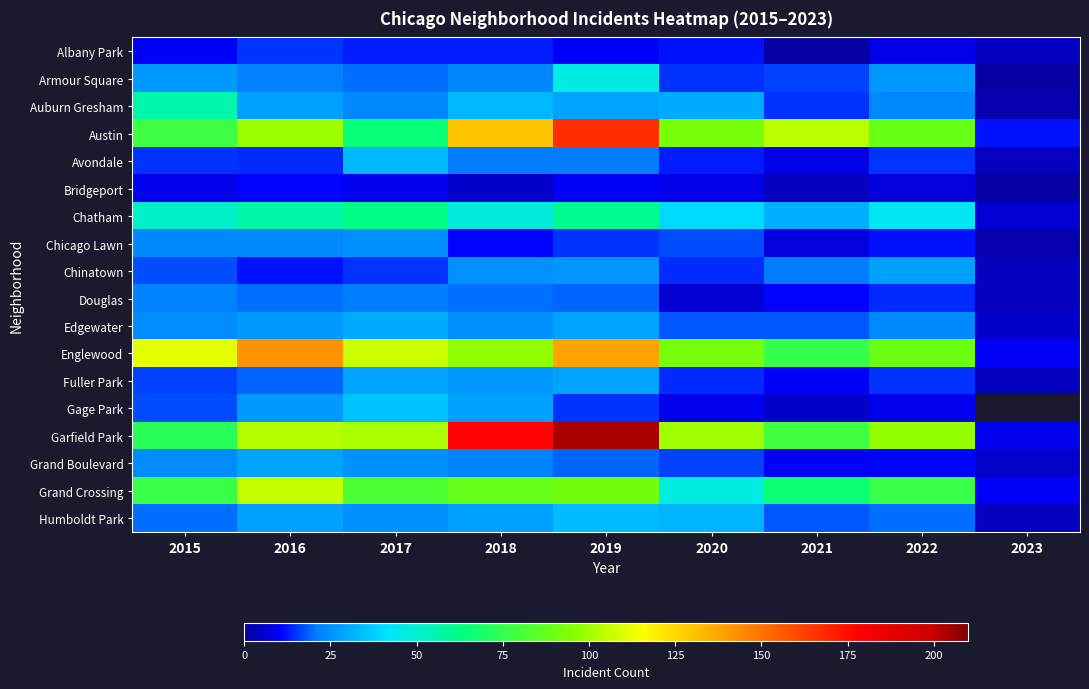

Between 2018 and 2020, which series saw the biggest shift?

Garfield Park